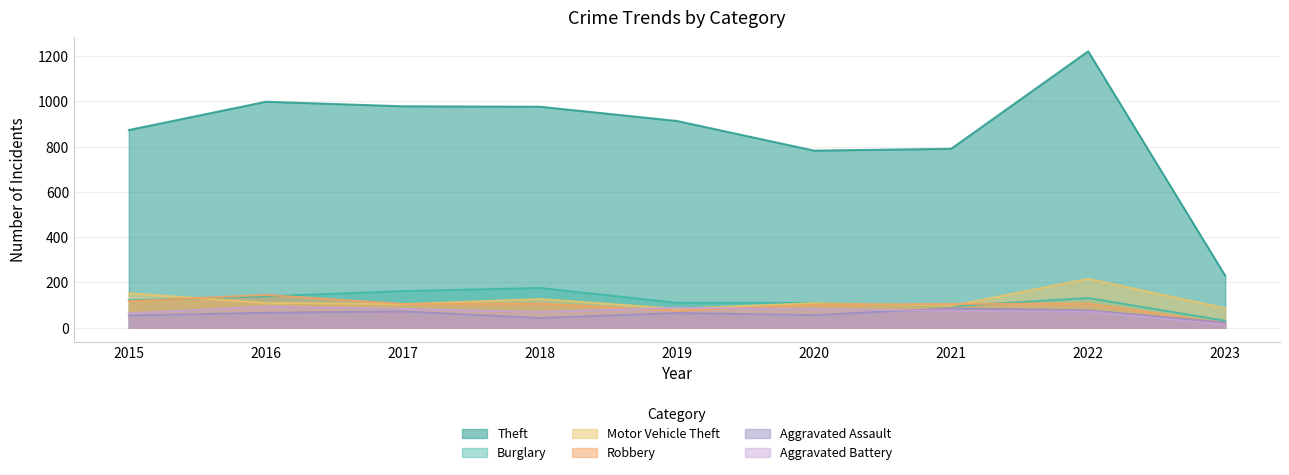

What is the difference between the Theft values at 2016 and 2015?

125